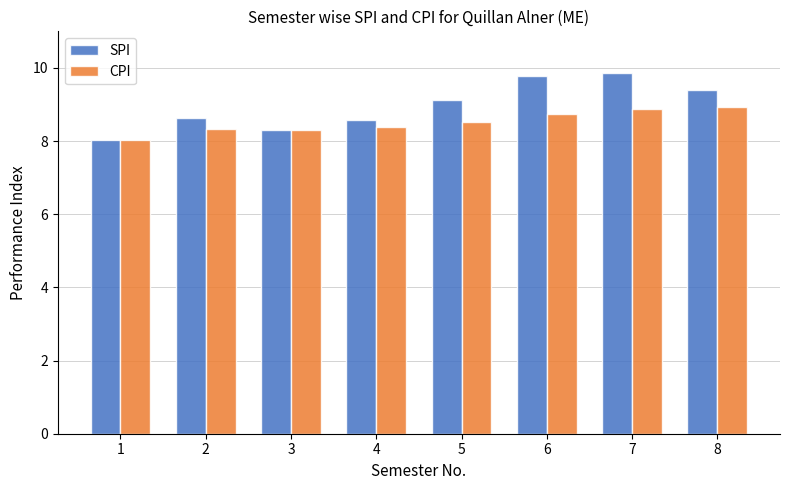

At which category is the sum across all series the highest?

7